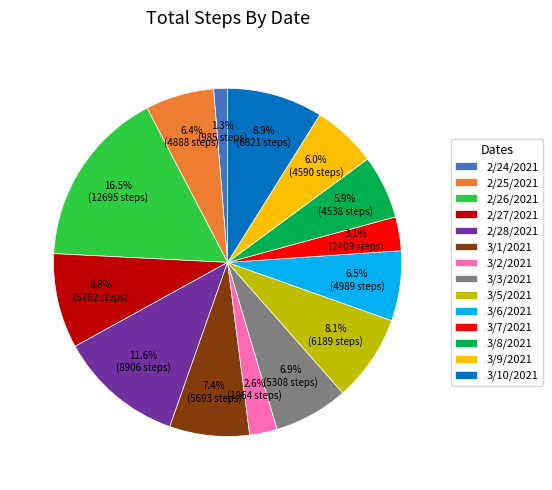

Does 3/3/2021 account for over 50% of the chart?

No